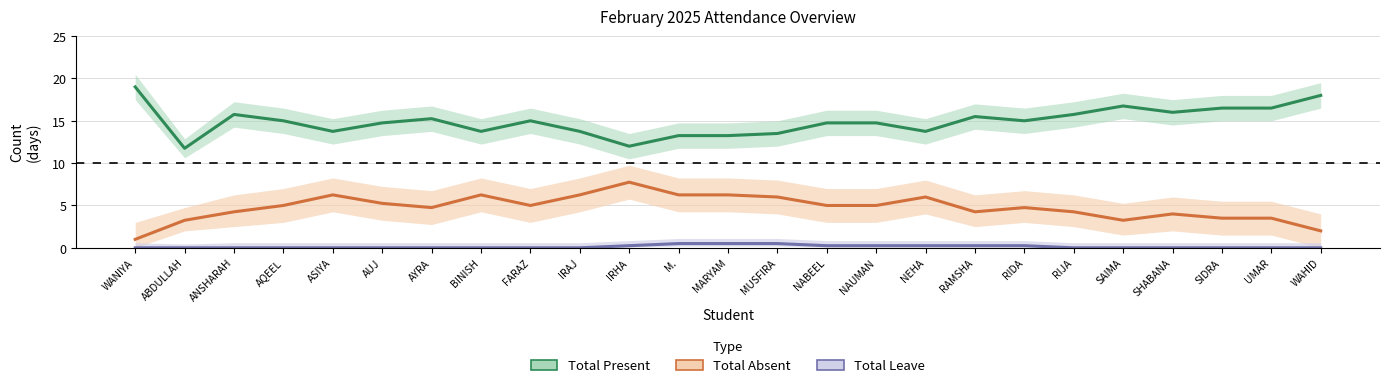

Is it true that Total Present equals 25.7 at AYRA?

False